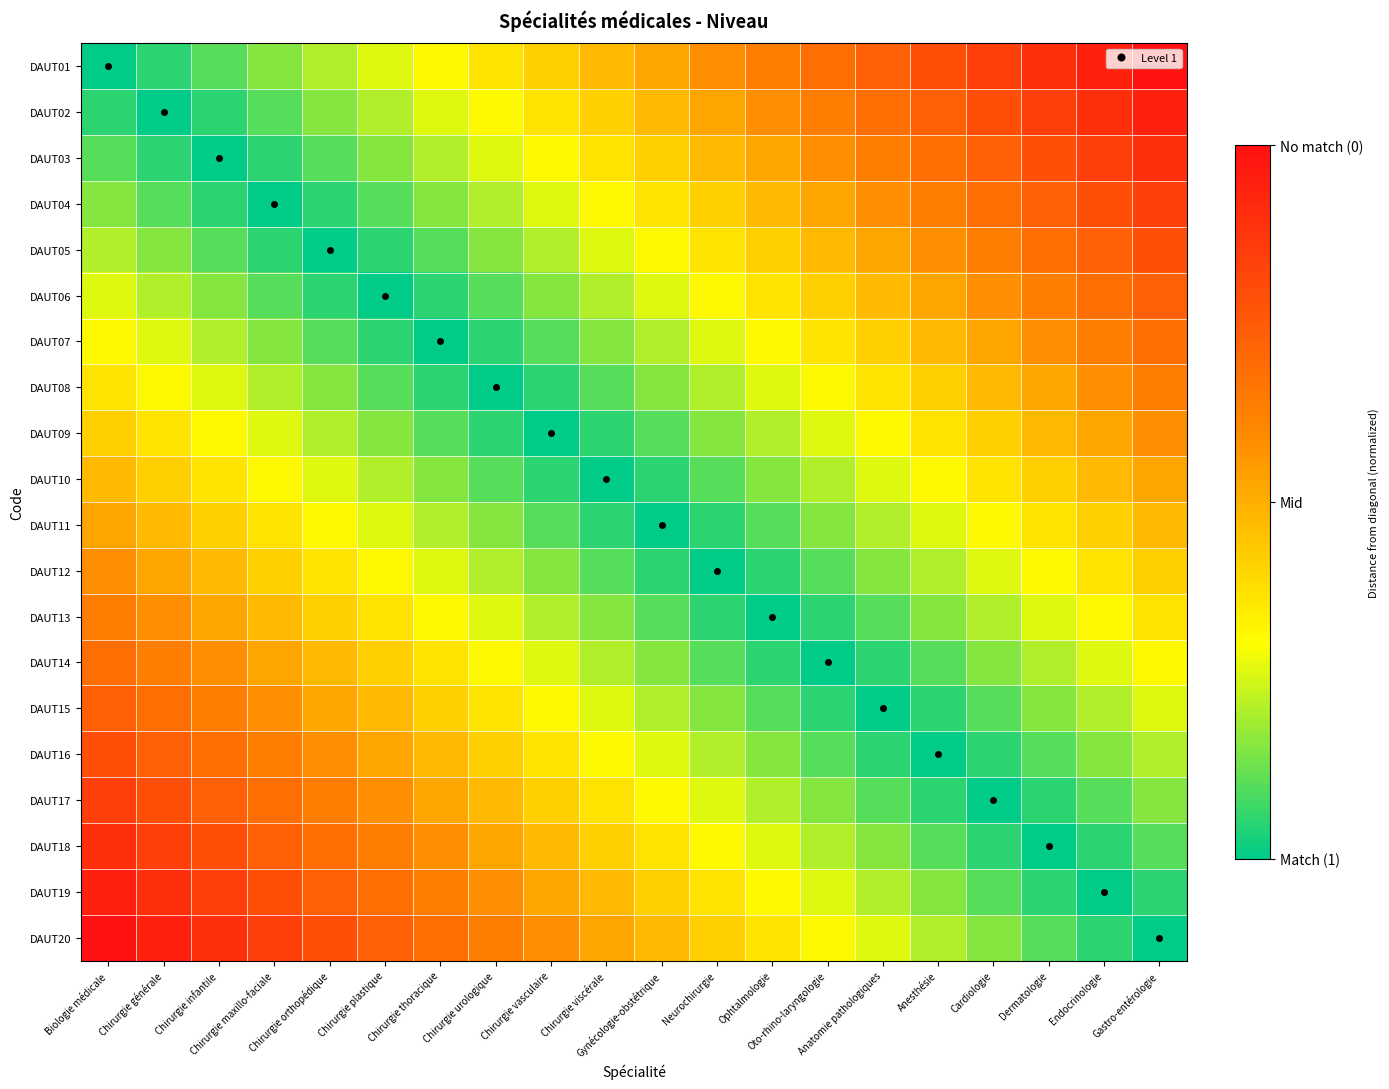

Reading left to right, what are all the values shown in this chart?

DAUT01: Biologie médicale=0.0	Chirurgie générale=0.1	Chirurgie infantile=0.1	Chirurgie maxillo-faciale=0.2	Chirurgie orthopédique=0.2	Chirurgie plastique=0.3	Chirurgie thoracique=0.3	Chirurgie urologique=0.4	Chirurgie vasculaire=0.4	Chirurgie viscérale=0.5	Gynécologie-obstétrique=0.5	Neurochirurgie=0.6	Ophtalmologie=0.6	Oto-rhino-laryngologie=0.7	Anatomie pathologiques=0.7	Anesthésie=0.8	Cardiologie=0.8	Dermatologie=0.9	Endocrinologie=0.9	Gastro-entérologie=1.0
DAUT02: Biologie médicale=0.1	Chirurgie générale=0.0	Chirurgie infantile=0.1	Chirurgie maxillo-faciale=0.1	Chirurgie orthopédique=0.2	Chirurgie plastique=0.2	Chirurgie thoracique=0.3	Chirurgie urologique=0.3	Chirurgie vasculaire=0.4	Chirurgie viscérale=0.4	Gynécologie-obstétrique=0.5	Neurochirurgie=0.5	Ophtalmologie=0.6	Oto-rhino-laryngologie=0.6	Anatomie pathologiques=0.7	Anesthésie=0.7	Cardiologie=0.8	Dermatologie=0.8	Endocrinologie=0.9	Gastro-entérologie=0.9
DAUT03: Biologie médicale=0.1	Chirurgie générale=0.1	Chirurgie infantile=0.0	Chirurgie maxillo-faciale=0.1	Chirurgie orthopédique=0.1	Chirurgie plastique=0.2	Chirurgie thoracique=0.2	Chirurgie urologique=0.3	Chirurgie vasculaire=0.3	Chirurgie viscérale=0.4	Gynécologie-obstétrique=0.4	Neurochirurgie=0.5	Ophtalmologie=0.5	Oto-rhino-laryngologie=0.6	Anatomie pathologiques=0.6	Anesthésie=0.7	Cardiologie=0.7	Dermatologie=0.8	Endocrinologie=0.8	Gastro-entérologie=0.9
DAUT04: Biologie médicale=0.2	Chirurgie générale=0.1	Chirurgie infantile=0.1	Chirurgie maxillo-faciale=0.0	Chirurgie orthopédique=0.1	Chirurgie plastique=0.1	Chirurgie thoracique=0.2	Chirurgie urologique=0.2	Chirurgie vasculaire=0.3	Chirurgie viscérale=0.3	Gynécologie-obstétrique=0.4	Neurochirurgie=0.4	Ophtalmologie=0.5	Oto-rhino-laryngologie=0.5	Anatomie pathologiques=0.6	Anesthésie=0.6	Cardiologie=0.7	Dermatologie=0.7	Endocrinologie=0.8	Gastro-entérologie=0.8
DAUT05: Biologie médicale=0.2	Chirurgie générale=0.2	Chirurgie infantile=0.1	Chirurgie maxillo-faciale=0.1	Chirurgie orthopédique=0.0	Chirurgie plastique=0.1	Chirurgie thoracique=0.1	Chirurgie urologique=0.2	Chirurgie vasculaire=0.2	Chirurgie viscérale=0.3	Gynécologie-obstétrique=0.3	Neurochirurgie=0.4	Ophtalmologie=0.4	Oto-rhino-laryngologie=0.5	Anatomie pathologiques=0.5	Anesthésie=0.6	Cardiologie=0.6	Dermatologie=0.7	Endocrinologie=0.7	Gastro-entérologie=0.8
DAUT06: Biologie médicale=0.3	Chirurgie générale=0.2	Chirurgie infantile=0.2	Chirurgie maxillo-faciale=0.1	Chirurgie orthopédique=0.1	Chirurgie plastique=0.0	Chirurgie thoracique=0.1	Chirurgie urologique=0.1	Chirurgie vasculaire=0.2	Chirurgie viscérale=0.2	Gynécologie-obstétrique=0.3	Neurochirurgie=0.3	Ophtalmologie=0.4	Oto-rhino-laryngologie=0.4	Anatomie pathologiques=0.5	Anesthésie=0.5	Cardiologie=0.6	Dermatologie=0.6	Endocrinologie=0.7	Gastro-entérologie=0.7
DAUT07: Biologie médicale=0.3	Chirurgie générale=0.3	Chirurgie infantile=0.2	Chirurgie maxillo-faciale=0.2	Chirurgie orthopédique=0.1	Chirurgie plastique=0.1	Chirurgie thoracique=0.0	Chirurgie urologique=0.1	Chirurgie vasculaire=0.1	Chirurgie viscérale=0.2	Gynécologie-obstétrique=0.2	Neurochirurgie=0.3	Ophtalmologie=0.3	Oto-rhino-laryngologie=0.4	Anatomie pathologiques=0.4	Anesthésie=0.5	Cardiologie=0.5	Dermatologie=0.6	Endocrinologie=0.6	Gastro-entérologie=0.7
DAUT08: Biologie médicale=0.4	Chirurgie générale=0.3	Chirurgie infantile=0.3	Chirurgie maxillo-faciale=0.2	Chirurgie orthopédique=0.2	Chirurgie plastique=0.1	Chirurgie thoracique=0.1	Chirurgie urologique=0.0	Chirurgie vasculaire=0.1	Chirurgie viscérale=0.1	Gynécologie-obstétrique=0.2	Neurochirurgie=0.2	Ophtalmologie=0.3	Oto-rhino-laryngologie=0.3	Anatomie pathologiques=0.4	Anesthésie=0.4	Cardiologie=0.5	Dermatologie=0.5	Endocrinologie=0.6	Gastro-entérologie=0.6
DAUT09: Biologie médicale=0.4	Chirurgie générale=0.4	Chirurgie infantile=0.3	Chirurgie maxillo-faciale=0.3	Chirurgie orthopédique=0.2	Chirurgie plastique=0.2	Chirurgie thoracique=0.1	Chirurgie urologique=0.1	Chirurgie vasculaire=0.0	Chirurgie viscérale=0.1	Gynécologie-obstétrique=0.1	Neurochirurgie=0.2	Ophtalmologie=0.2	Oto-rhino-laryngologie=0.3	Anatomie pathologiques=0.3	Anesthésie=0.4	Cardiologie=0.4	Dermatologie=0.5	Endocrinologie=0.5	Gastro-entérologie=0.6
DAUT10: Biologie médicale=0.5	Chirurgie générale=0.4	Chirurgie infantile=0.4	Chirurgie maxillo-faciale=0.3	Chirurgie orthopédique=0.3	Chirurgie plastique=0.2	Chirurgie thoracique=0.2	Chirurgie urologique=0.1	Chirurgie vasculaire=0.1	Chirurgie viscérale=0.0	Gynécologie-obstétrique=0.1	Neurochirurgie=0.1	Ophtalmologie=0.2	Oto-rhino-laryngologie=0.2	Anatomie pathologiques=0.3	Anesthésie=0.3	Cardiologie=0.4	Dermatologie=0.4	Endocrinologie=0.5	Gastro-entérologie=0.5
DAUT11: Biologie médicale=0.5	Chirurgie générale=0.5	Chirurgie infantile=0.4	Chirurgie maxillo-faciale=0.4	Chirurgie orthopédique=0.3	Chirurgie plastique=0.3	Chirurgie thoracique=0.2	Chirurgie urologique=0.2	Chirurgie vasculaire=0.1	Chirurgie viscérale=0.1	Gynécologie-obstétrique=0.0	Neurochirurgie=0.1	Ophtalmologie=0.1	Oto-rhino-laryngologie=0.2	Anatomie pathologiques=0.2	Anesthésie=0.3	Cardiologie=0.3	Dermatologie=0.4	Endocrinologie=0.4	Gastro-entérologie=0.5
DAUT12: Biologie médicale=0.6	Chirurgie générale=0.5	Chirurgie infantile=0.5	Chirurgie maxillo-faciale=0.4	Chirurgie orthopédique=0.4	Chirurgie plastique=0.3	Chirurgie thoracique=0.3	Chirurgie urologique=0.2	Chirurgie vasculaire=0.2	Chirurgie viscérale=0.1	Gynécologie-obstétrique=0.1	Neurochirurgie=0.0	Ophtalmologie=0.1	Oto-rhino-laryngologie=0.1	Anatomie pathologiques=0.2	Anesthésie=0.2	Cardiologie=0.3	Dermatologie=0.3	Endocrinologie=0.4	Gastro-entérologie=0.4
DAUT13: Biologie médicale=0.6	Chirurgie générale=0.6	Chirurgie infantile=0.5	Chirurgie maxillo-faciale=0.5	Chirurgie orthopédique=0.4	Chirurgie plastique=0.4	Chirurgie thoracique=0.3	Chirurgie urologique=0.3	Chirurgie vasculaire=0.2	Chirurgie viscérale=0.2	Gynécologie-obstétrique=0.1	Neurochirurgie=0.1	Ophtalmologie=0.0	Oto-rhino-laryngologie=0.1	Anatomie pathologiques=0.1	Anesthésie=0.2	Cardiologie=0.2	Dermatologie=0.3	Endocrinologie=0.3	Gastro-entérologie=0.4
DAUT14: Biologie médicale=0.7	Chirurgie générale=0.6	Chirurgie infantile=0.6	Chirurgie maxillo-faciale=0.5	Chirurgie orthopédique=0.5	Chirurgie plastique=0.4	Chirurgie thoracique=0.4	Chirurgie urologique=0.3	Chirurgie vasculaire=0.3	Chirurgie viscérale=0.2	Gynécologie-obstétrique=0.2	Neurochirurgie=0.1	Ophtalmologie=0.1	Oto-rhino-laryngologie=0.0	Anatomie pathologiques=0.1	Anesthésie=0.1	Cardiologie=0.2	Dermatologie=0.2	Endocrinologie=0.3	Gastro-entérologie=0.3
DAUT15: Biologie médicale=0.7	Chirurgie générale=0.7	Chirurgie infantile=0.6	Chirurgie maxillo-faciale=0.6	Chirurgie orthopédique=0.5	Chirurgie plastique=0.5	Chirurgie thoracique=0.4	Chirurgie urologique=0.4	Chirurgie vasculaire=0.3	Chirurgie viscérale=0.3	Gynécologie-obstétrique=0.2	Neurochirurgie=0.2	Ophtalmologie=0.1	Oto-rhino-laryngologie=0.1	Anatomie pathologiques=0.0	Anesthésie=0.1	Cardiologie=0.1	Dermatologie=0.2	Endocrinologie=0.2	Gastro-entérologie=0.3
DAUT16: Biologie médicale=0.8	Chirurgie générale=0.7	Chirurgie infantile=0.7	Chirurgie maxillo-faciale=0.6	Chirurgie orthopédique=0.6	Chirurgie plastique=0.5	Chirurgie thoracique=0.5	Chirurgie urologique=0.4	Chirurgie vasculaire=0.4	Chirurgie viscérale=0.3	Gynécologie-obstétrique=0.3	Neurochirurgie=0.2	Ophtalmologie=0.2	Oto-rhino-laryngologie=0.1	Anatomie pathologiques=0.1	Anesthésie=0.0	Cardiologie=0.1	Dermatologie=0.1	Endocrinologie=0.2	Gastro-entérologie=0.2
DAUT17: Biologie médicale=0.8	Chirurgie générale=0.8	Chirurgie infantile=0.7	Chirurgie maxillo-faciale=0.7	Chirurgie orthopédique=0.6	Chirurgie plastique=0.6	Chirurgie thoracique=0.5	Chirurgie urologique=0.5	Chirurgie vasculaire=0.4	Chirurgie viscérale=0.4	Gynécologie-obstétrique=0.3	Neurochirurgie=0.3	Ophtalmologie=0.2	Oto-rhino-laryngologie=0.2	Anatomie pathologiques=0.1	Anesthésie=0.1	Cardiologie=0.0	Dermatologie=0.1	Endocrinologie=0.1	Gastro-entérologie=0.2
DAUT18: Biologie médicale=0.9	Chirurgie générale=0.8	Chirurgie infantile=0.8	Chirurgie maxillo-faciale=0.7	Chirurgie orthopédique=0.7	Chirurgie plastique=0.6	Chirurgie thoracique=0.6	Chirurgie urologique=0.5	Chirurgie vasculaire=0.5	Chirurgie viscérale=0.4	Gynécologie-obstétrique=0.4	Neurochirurgie=0.3	Ophtalmologie=0.3	Oto-rhino-laryngologie=0.2	Anatomie pathologiques=0.2	Anesthésie=0.1	Cardiologie=0.1	Dermatologie=0.0	Endocrinologie=0.1	Gastro-entérologie=0.1
DAUT19: Biologie médicale=0.9	Chirurgie générale=0.9	Chirurgie infantile=0.8	Chirurgie maxillo-faciale=0.8	Chirurgie orthopédique=0.7	Chirurgie plastique=0.7	Chirurgie thoracique=0.6	Chirurgie urologique=0.6	Chirurgie vasculaire=0.5	Chirurgie viscérale=0.5	Gynécologie-obstétrique=0.4	Neurochirurgie=0.4	Ophtalmologie=0.3	Oto-rhino-laryngologie=0.3	Anatomie pathologiques=0.2	Anesthésie=0.2	Cardiologie=0.1	Dermatologie=0.1	Endocrinologie=0.0	Gastro-entérologie=0.1
DAUT20: Biologie médicale=1.0	Chirurgie générale=0.9	Chirurgie infantile=0.9	Chirurgie maxillo-faciale=0.8	Chirurgie orthopédique=0.8	Chirurgie plastique=0.7	Chirurgie thoracique=0.7	Chirurgie urologique=0.6	Chirurgie vasculaire=0.6	Chirurgie viscérale=0.5	Gynécologie-obstétrique=0.5	Neurochirurgie=0.4	Ophtalmologie=0.4	Oto-rhino-laryngologie=0.3	Anatomie pathologiques=0.3	Anesthésie=0.2	Cardiologie=0.2	Dermatologie=0.1	Endocrinologie=0.1	Gastro-entérologie=0.0